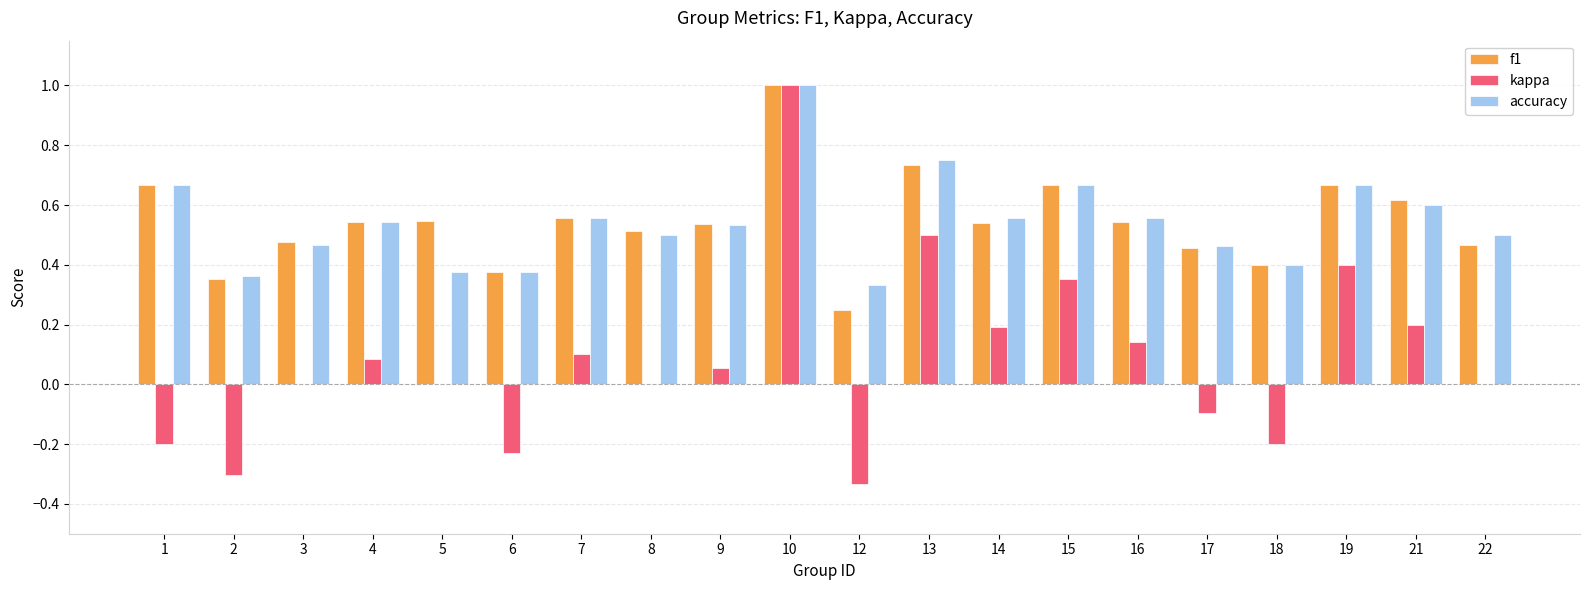

Which category has the highest value across all series?

10